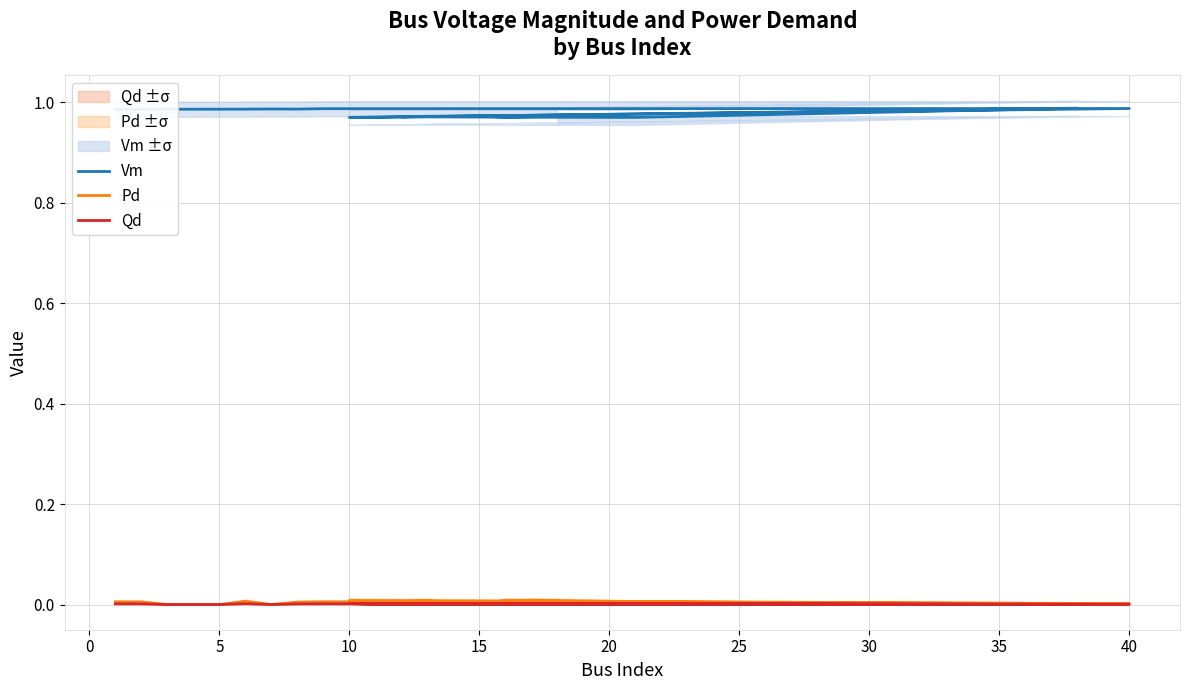

Is this an area chart (filled region under the line)?

No